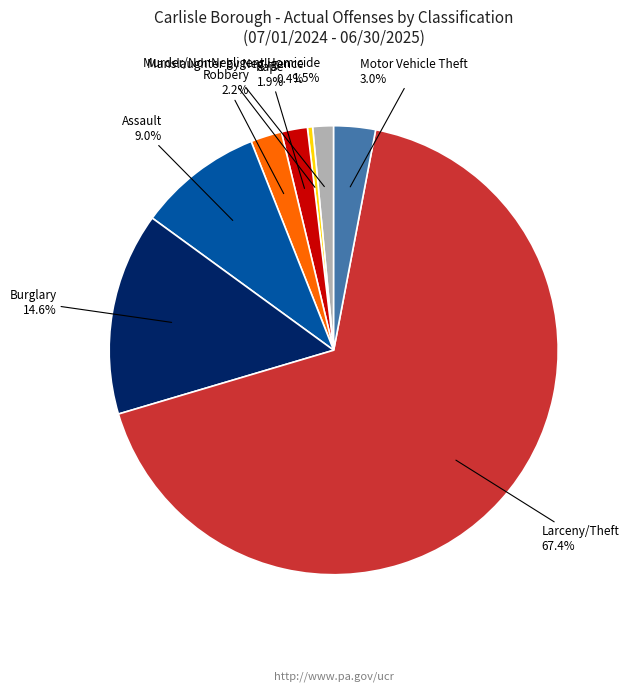

How many segments does this pie chart have?

8